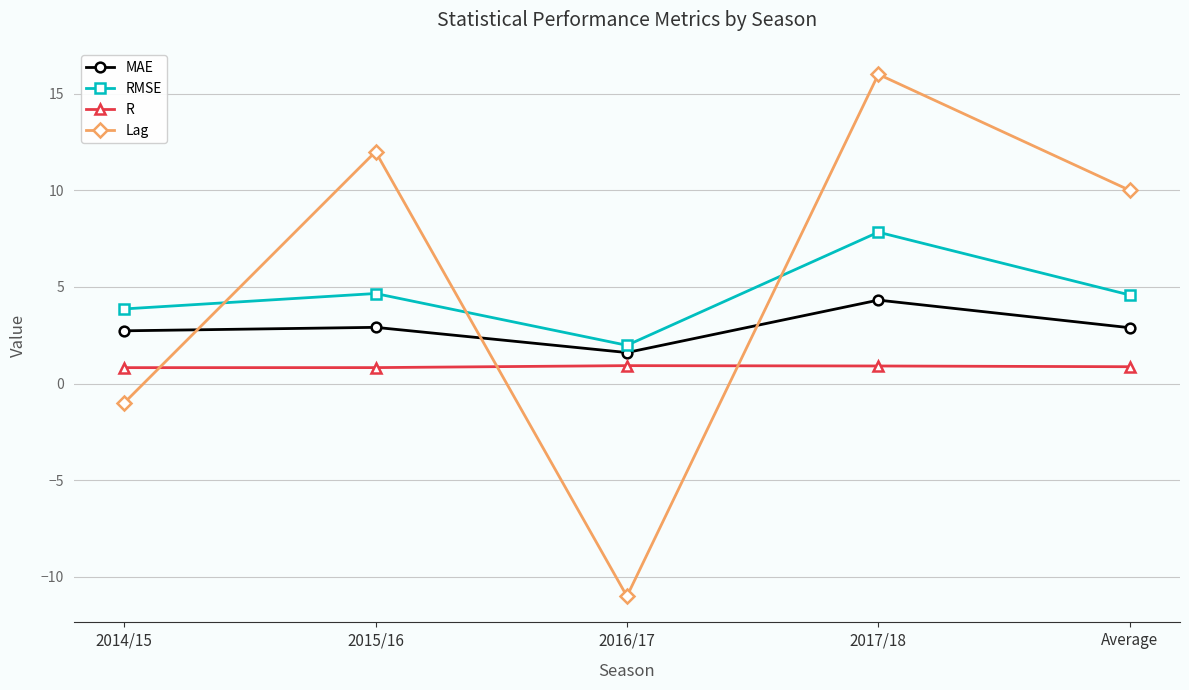

At which label is Lag closest to 2?

2014/15